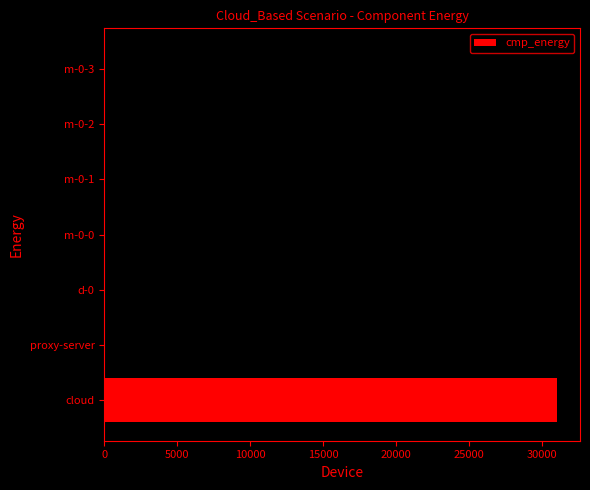

Count the number of categories in the chart.

7